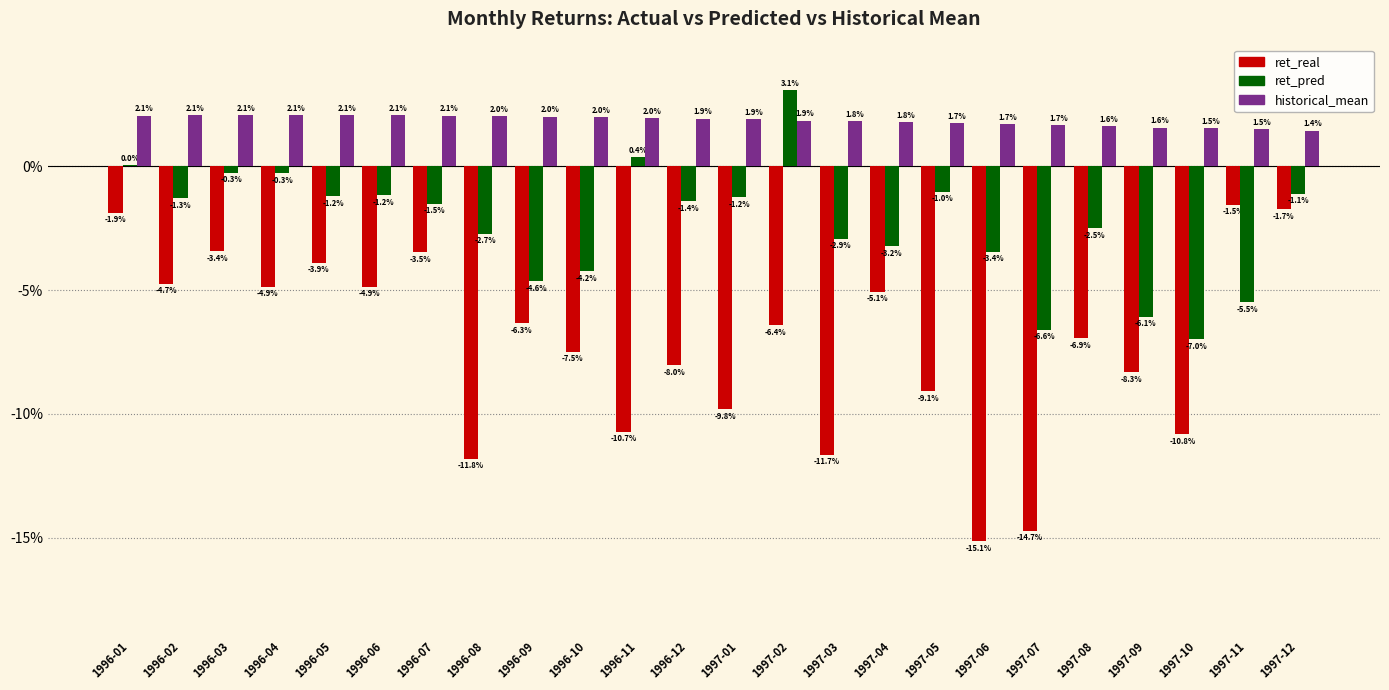

Reading left to right, list all the values displayed in this chart.

ret_real: 1996-01=-0.0	1996-02=-0.0	1996-03=-0.0	1996-04=-0.0	1996-05=-0.0	1996-06=-0.0	1996-07=-0.0	1996-08=-0.1	1996-09=-0.1	1996-10=-0.1	1996-11=-0.1	1996-12=-0.1	1997-01=-0.1	1997-02=-0.1	1997-03=-0.1	1997-04=-0.1	1997-05=-0.1	1997-06=-0.2	1997-07=-0.1	1997-08=-0.1	1997-09=-0.1	1997-10=-0.1	1997-11=-0.0	1997-12=-0.0
ret_pred: 1996-01=0.0	1996-02=-0.0	1996-03=-0.0	1996-04=-0.0	1996-05=-0.0	1996-06=-0.0	1996-07=-0.0	1996-08=-0.0	1996-09=-0.0	1996-10=-0.0	1996-11=0.0	1996-12=-0.0	1997-01=-0.0	1997-02=0.0	1997-03=-0.0	1997-04=-0.0	1997-05=-0.0	1997-06=-0.0	1997-07=-0.1	1997-08=-0.0	1997-09=-0.1	1997-10=-0.1	1997-11=-0.1	1997-12=-0.0
historical_mean: 1996-01=0.0	1996-02=0.0	1996-03=0.0	1996-04=0.0	1996-05=0.0	1996-06=0.0	1996-07=0.0	1996-08=0.0	1996-09=0.0	1996-10=0.0	1996-11=0.0	1996-12=0.0	1997-01=0.0	1997-02=0.0	1997-03=0.0	1997-04=0.0	1997-05=0.0	1997-06=0.0	1997-07=0.0	1997-08=0.0	1997-09=0.0	1997-10=0.0	1997-11=0.0	1997-12=0.0